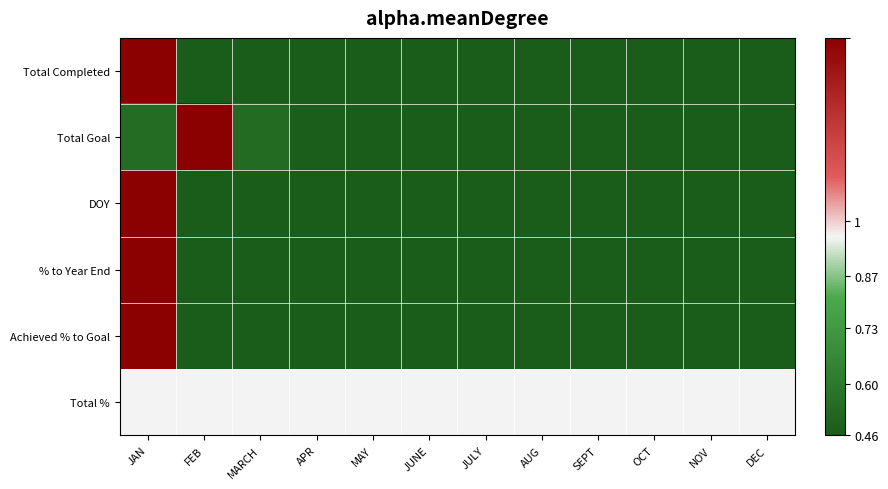

At which category does the chart reach its peak across all series?

JAN